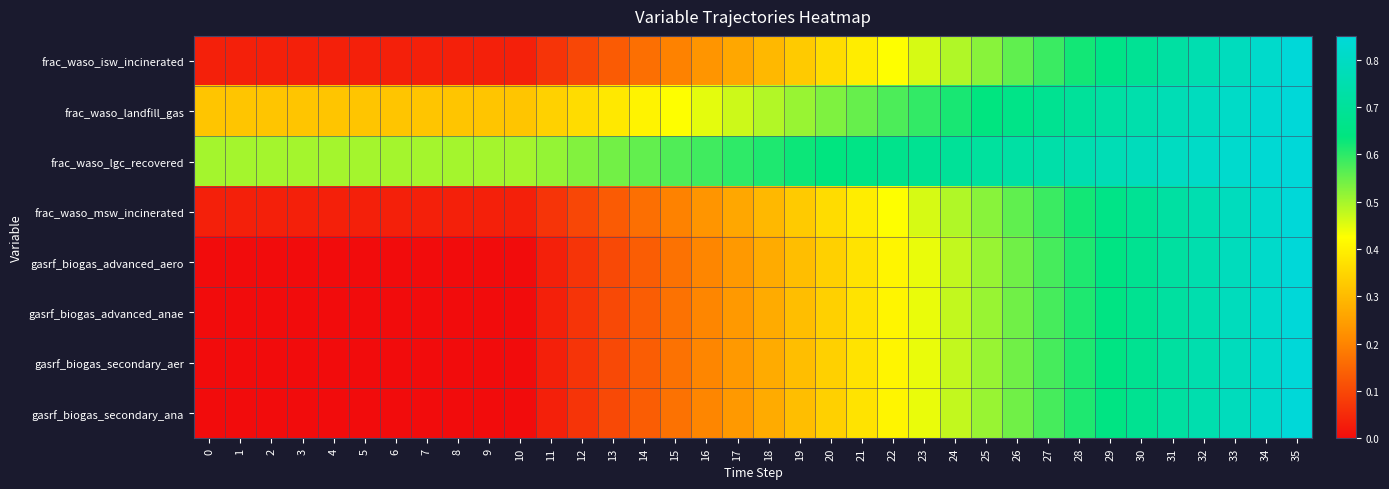

How many distinct data groups are displayed?

8